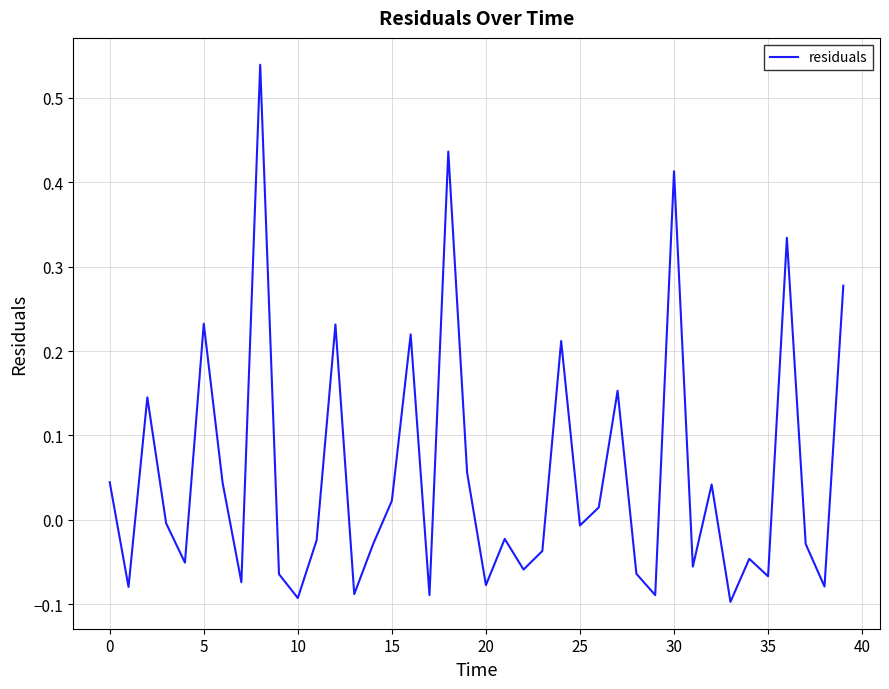

How many lines are shown in the chart?

1